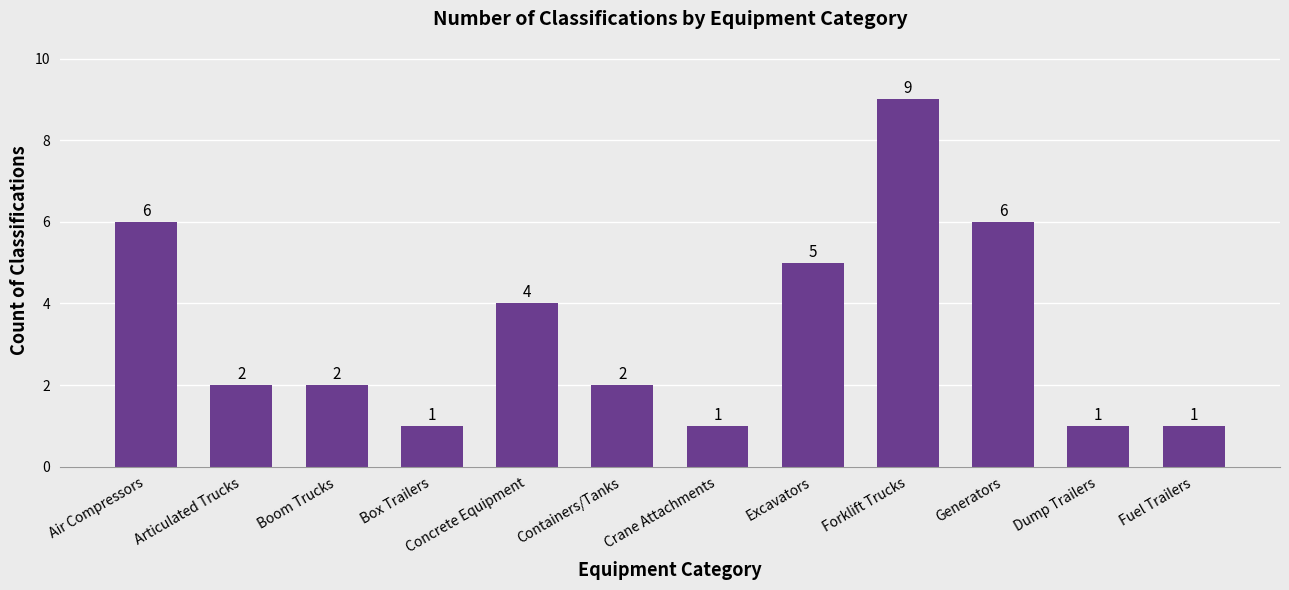

Which label corresponds to the largest value in the chart?

Forklift Trucks